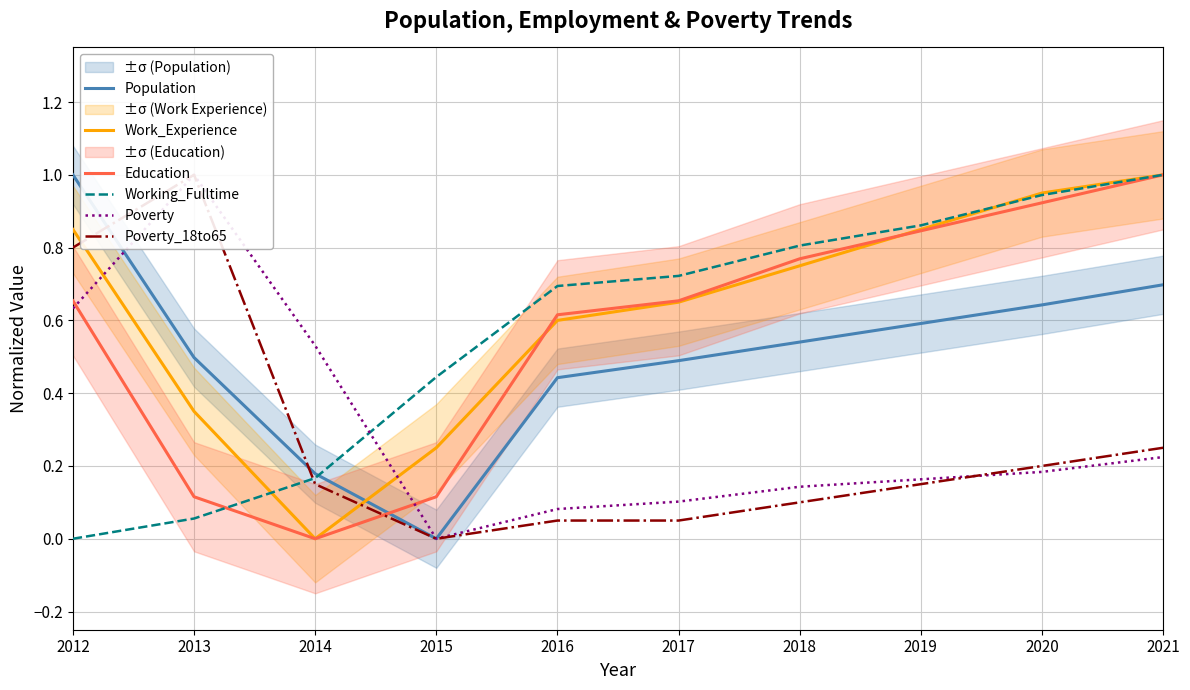

What value does the Working_Fulltime series have at 2018?

0.8